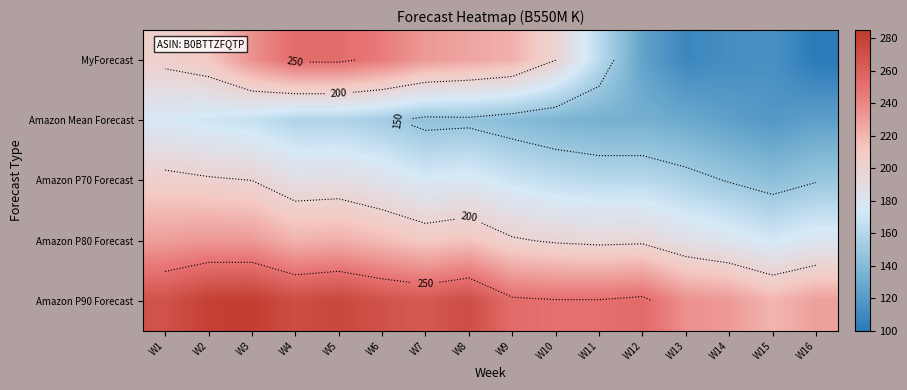

Which category has the lowest value in the Amazon Mean Forecast series?

W15